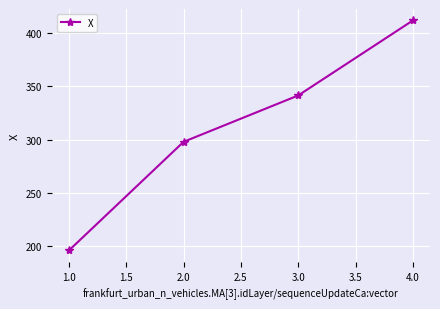

What is the minimum value shown in the chart?

196.0